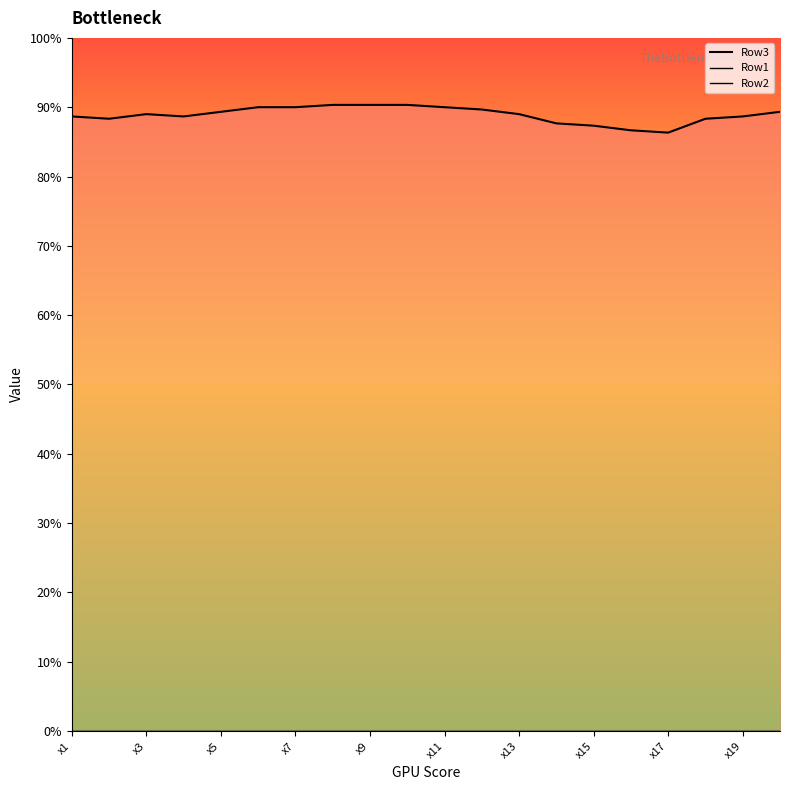

Rank the series by their maximum value, from lowest to highest.

Row1_line, Row2_line, Row3_line